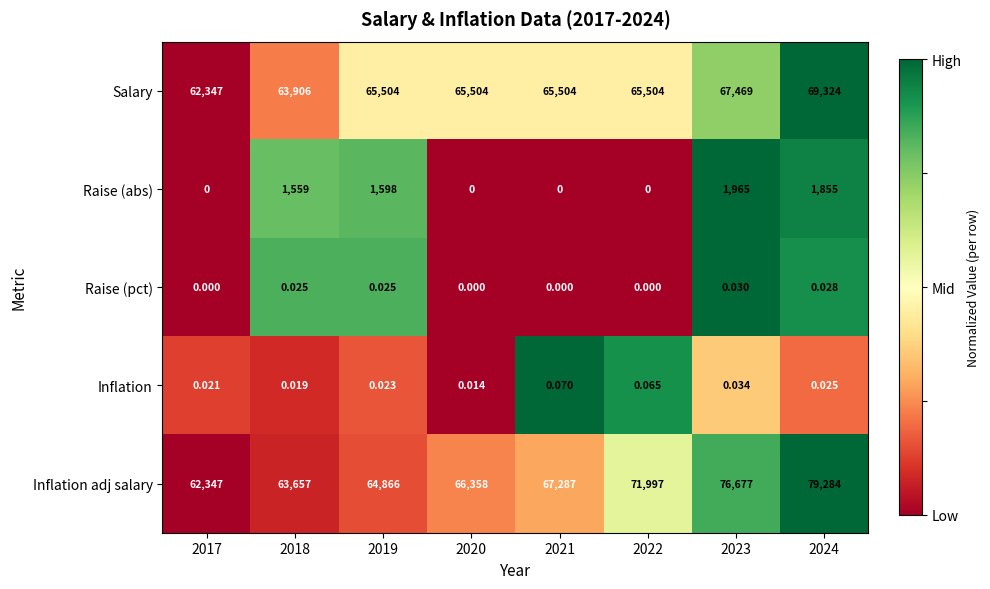

Is the value of Raise (pct) at 2021 greater than the value of Salary at 2021?

No